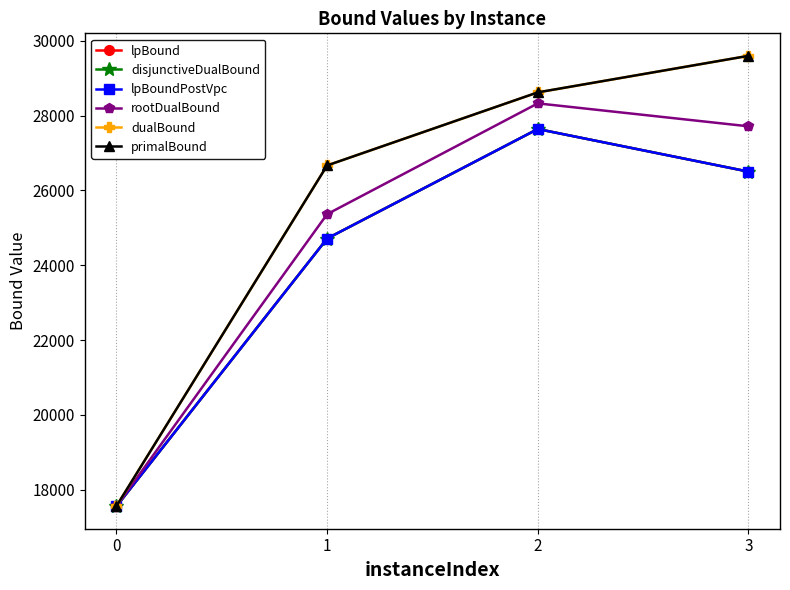

What is the greatest value displayed?

29598.0